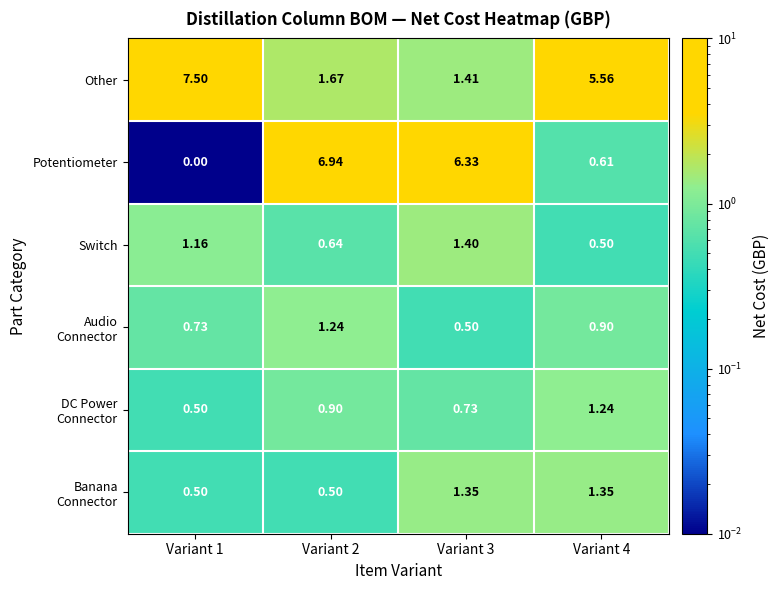

How many series are shown in this chart?

6